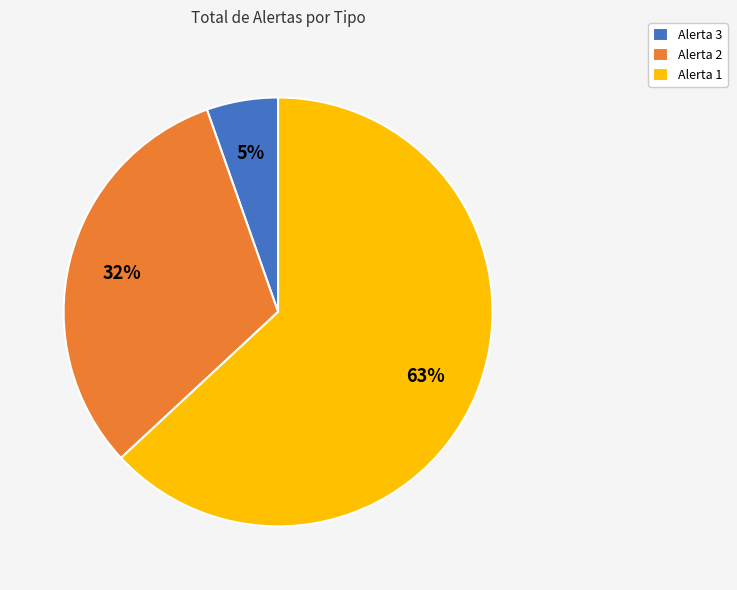

To the nearest percent, what portion does Alerta 3 represent?

5%